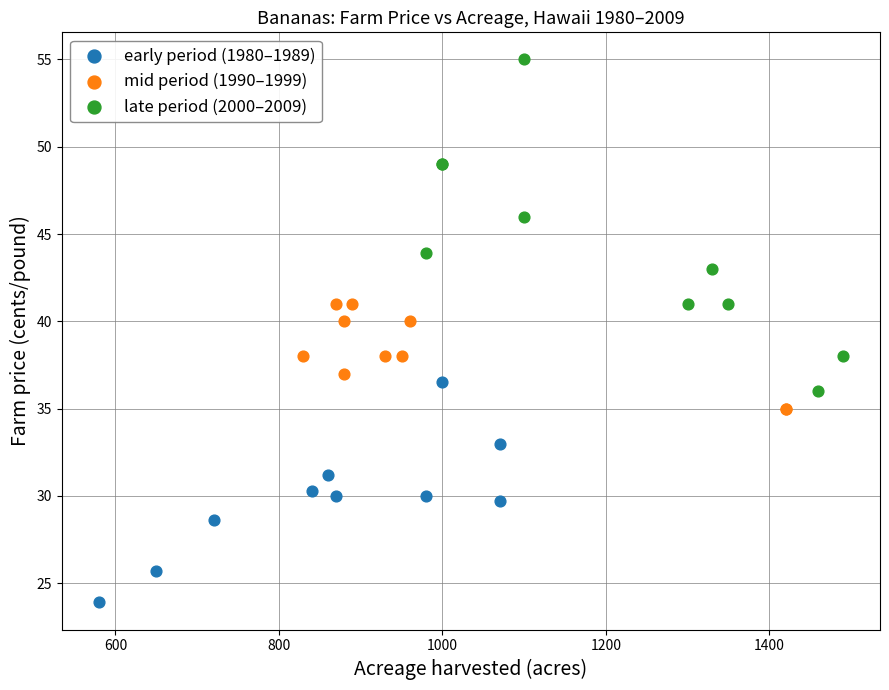

Which series contains the lowest Y value?

early period (1980–1989)